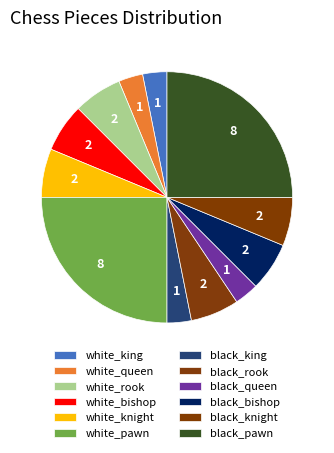

Does white_queen account for over 50% of the chart?

No